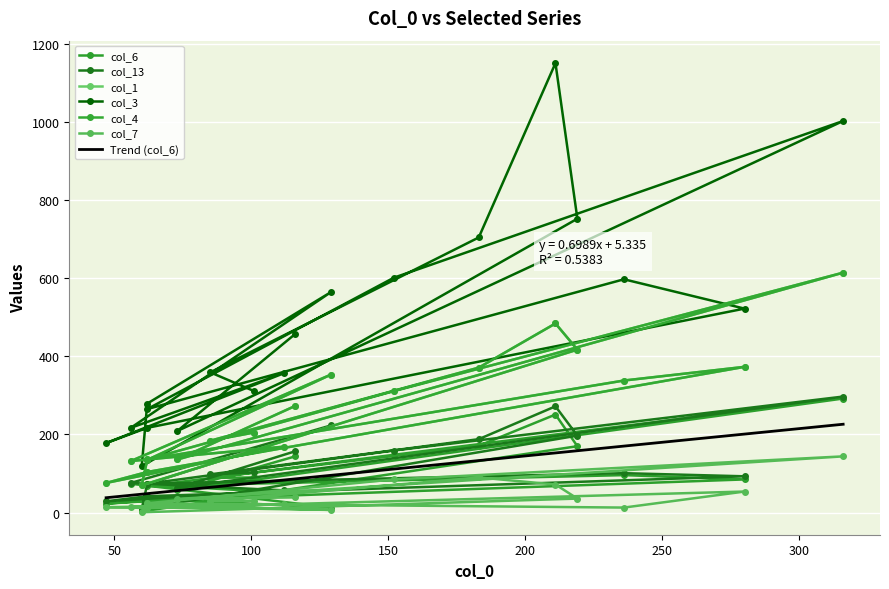

Rank the series by their maximum value, from highest to lowest.

col_3, col_1, col_4, col_13, col_6, col_7